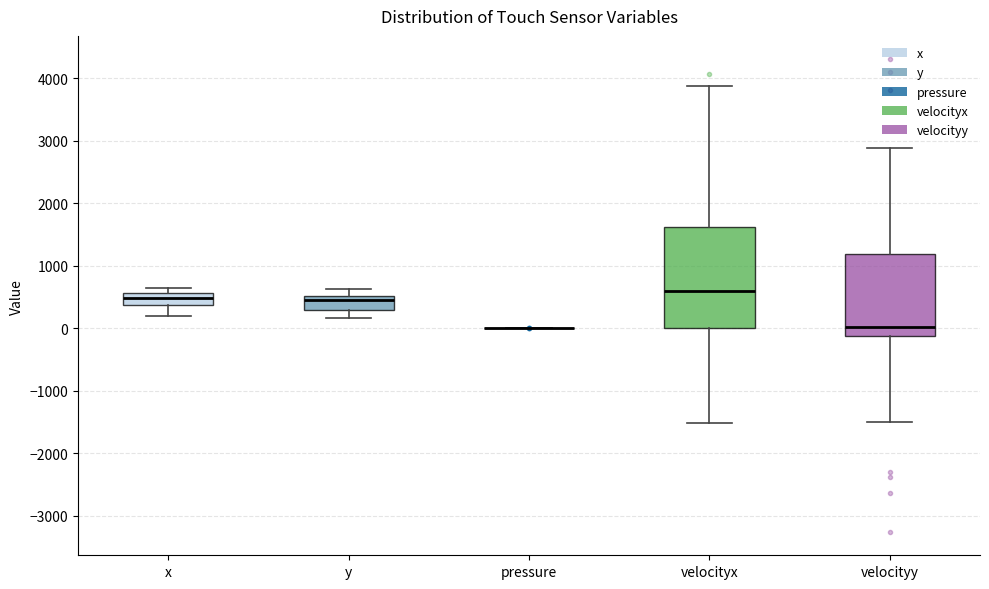

Reading left to right, transcribe this box plot: for each box, give where its median line is, the range the box spans, and where its two whiskers end, as read against the y-axis. The values are not printed on the chart, so give them approximately, as read against the axis.

x: median 500, box 400 to 600, whiskers 200 to 700
y: median 500 (just below the box's upper edge), box 300 to 500, whiskers 200 to 600
pressure: box collapsed to a line at 0, whiskers 0 to 0
velocityx: median 600, box 0 to 1600, whiskers -1500 to 3900
velocityy: median 0, box -100 to 1200, whiskers -1500 to 2900